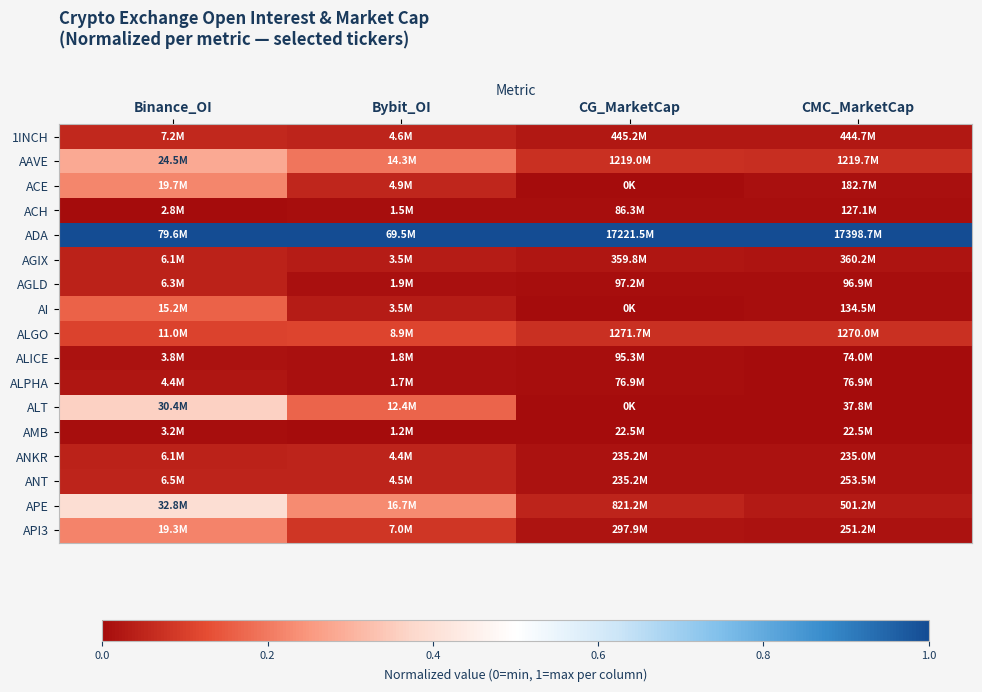

Between Binance_OI and CG_MarketCap, which series saw the biggest shift?

ALT